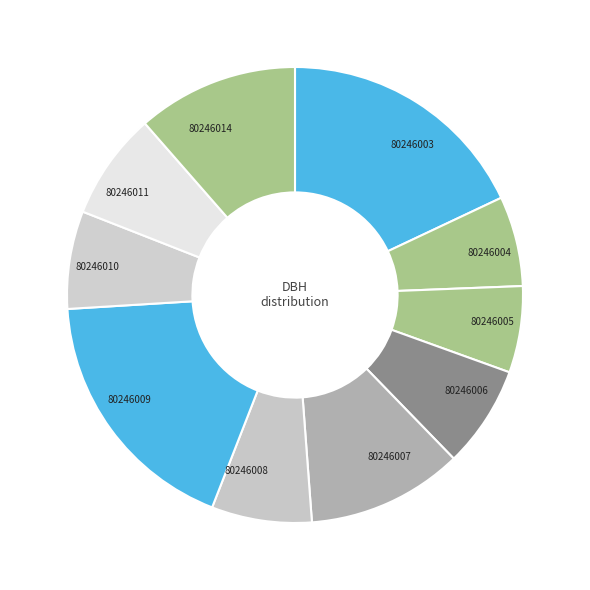

Is there a majority slice in this chart?

No